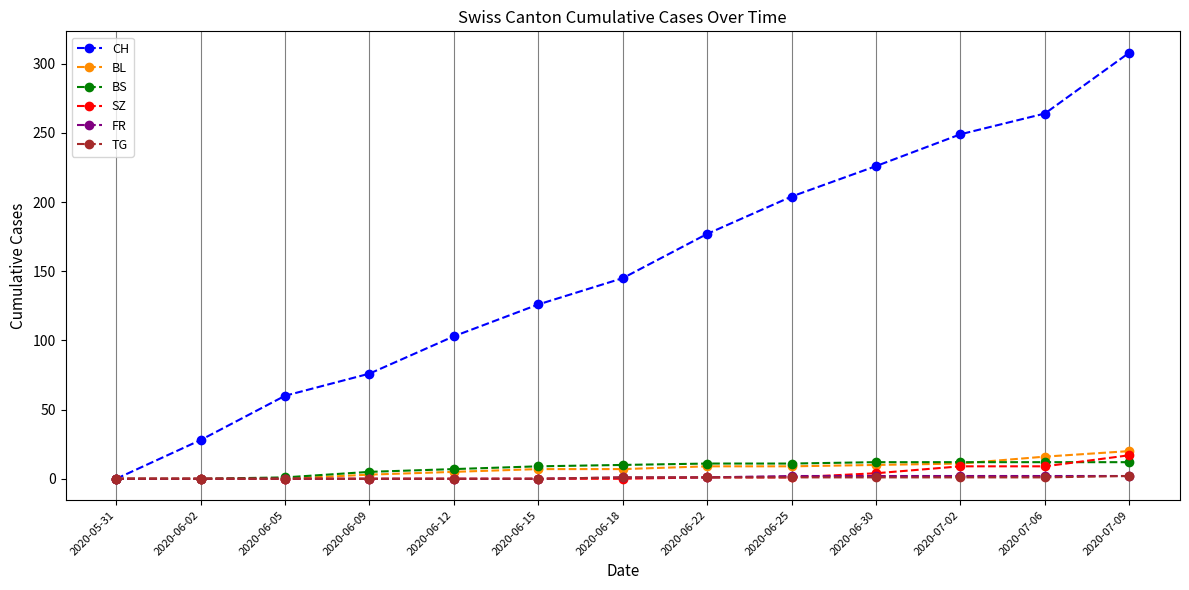

The value of BS at 2020-06-30 is 12. True or false?

True